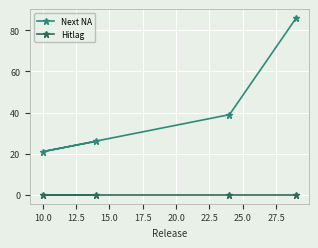

True or false: Next NA and Hitlag intersect in this chart.

False